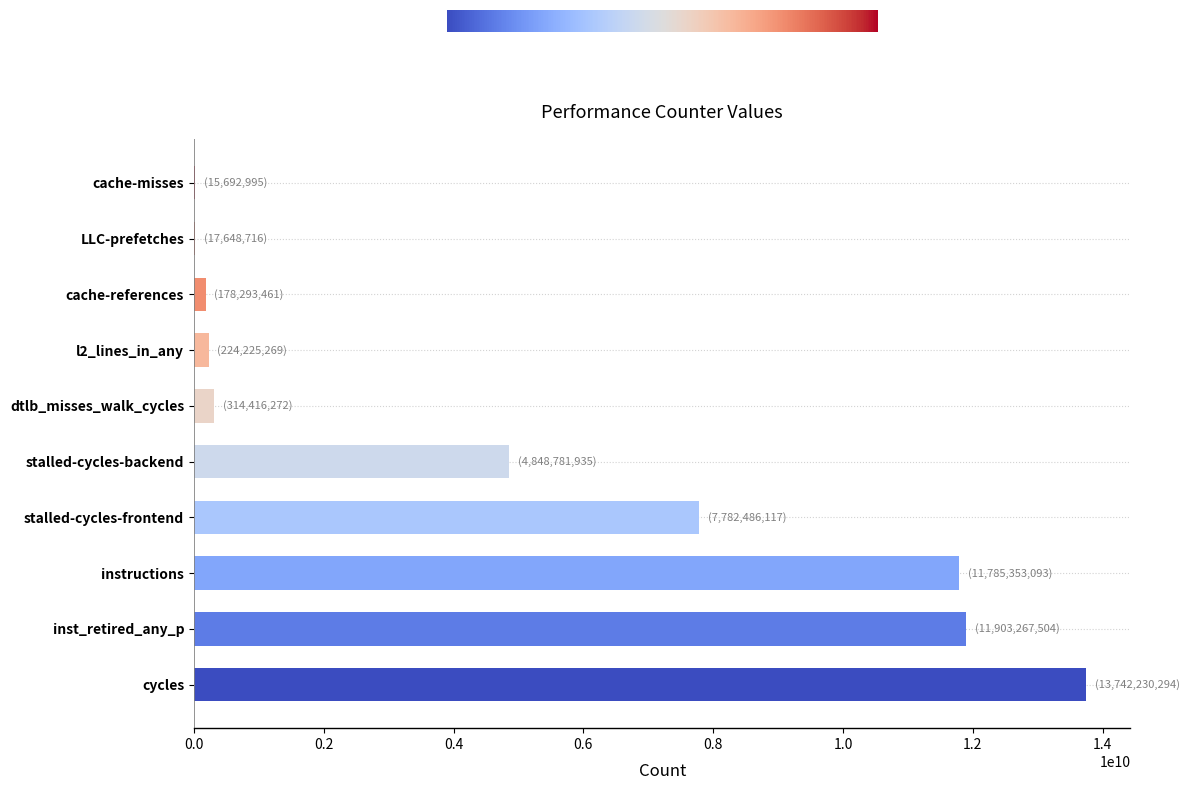

What is the greatest value displayed?

13742230294